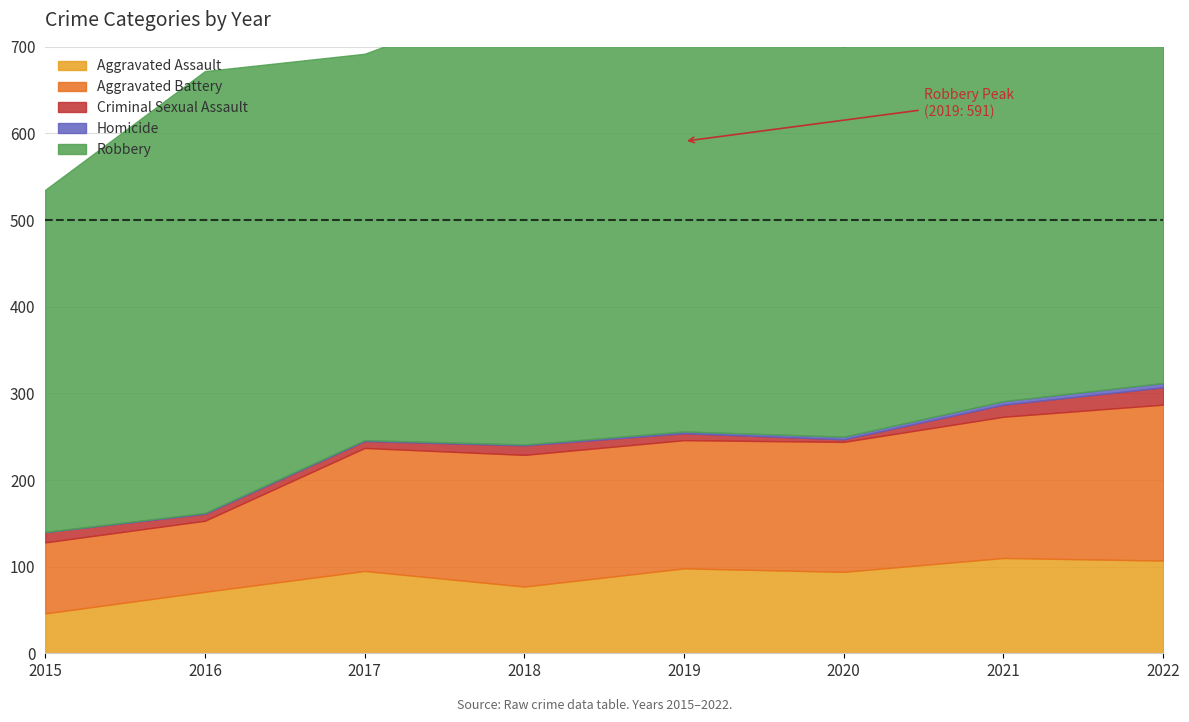

How many interior local peaks does the Robbery series have?

3